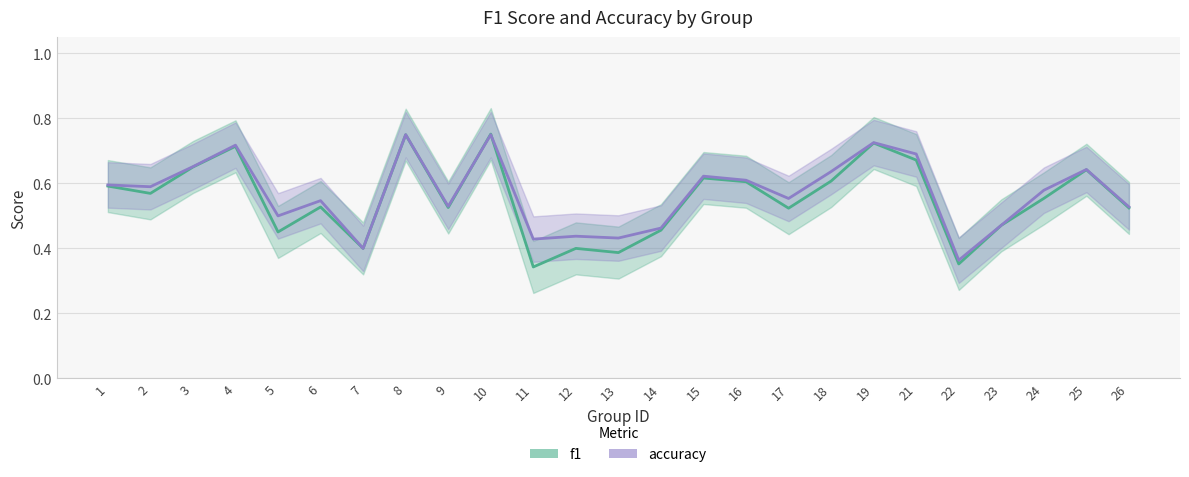

True or false: accuracy has more than 0 interior local peaks.

True